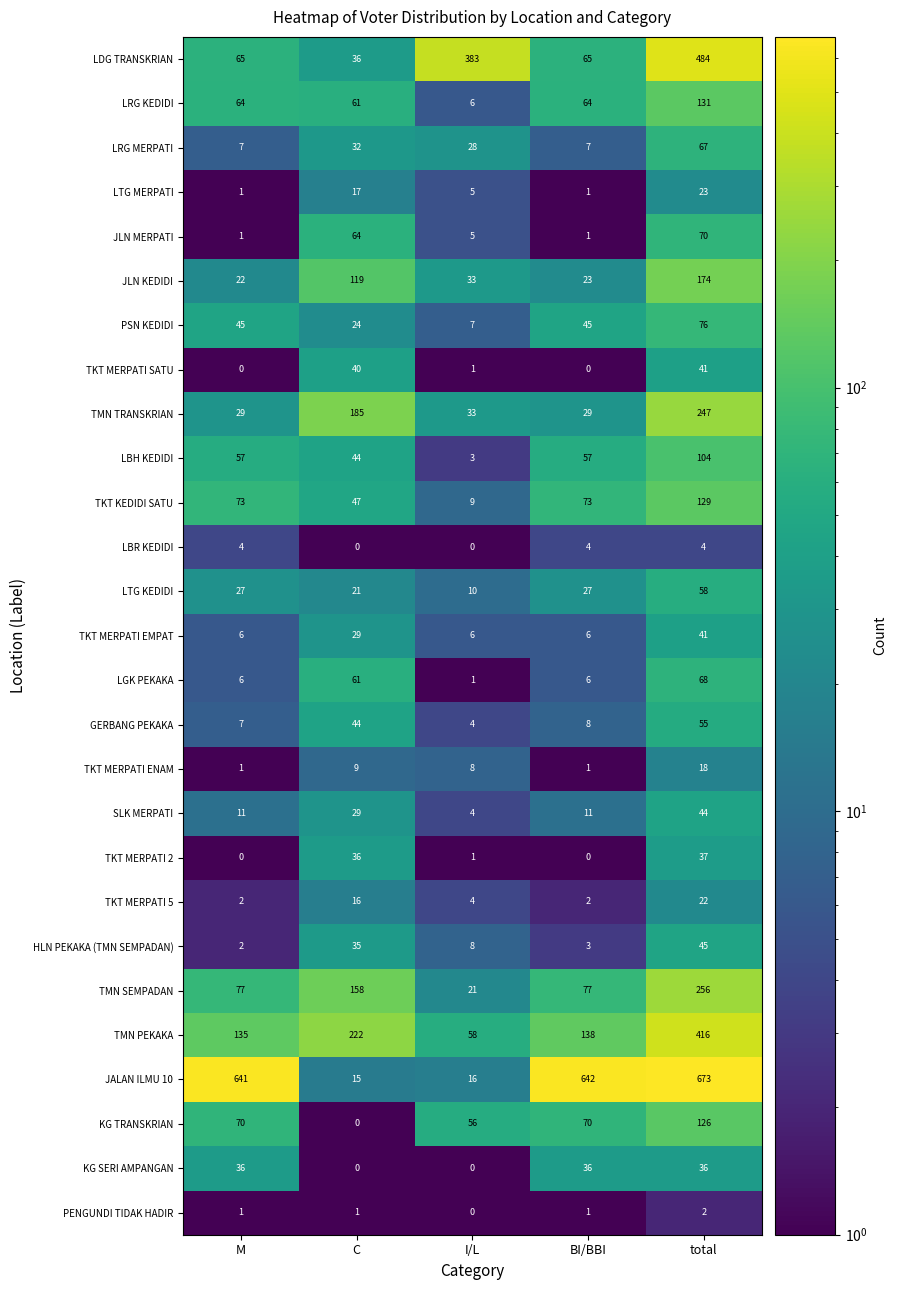

Read the PSN KEDIDI value at BI/BBI, to the nearest 5.

45